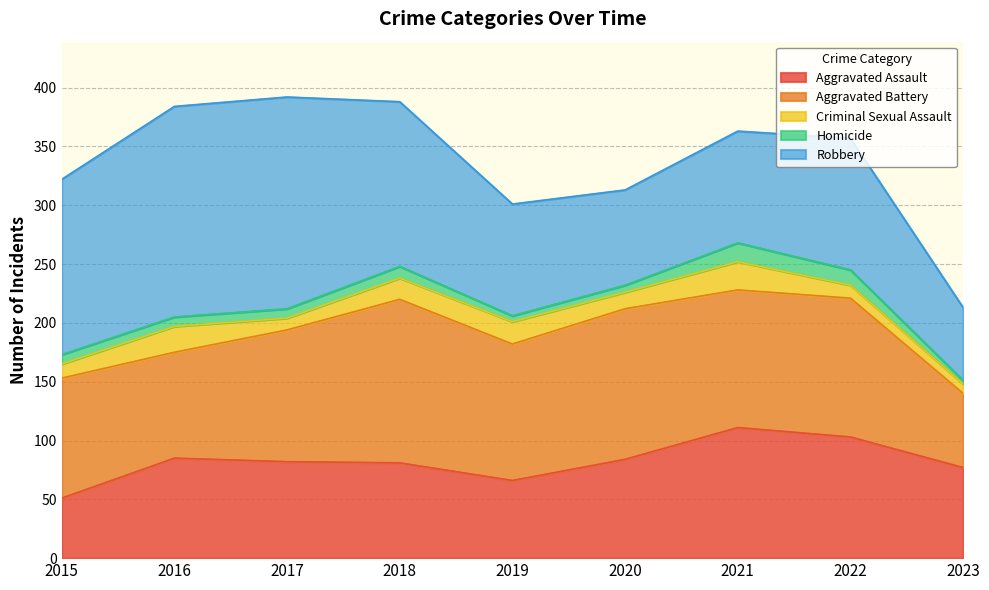

What is the total value across all series at 2022?

357